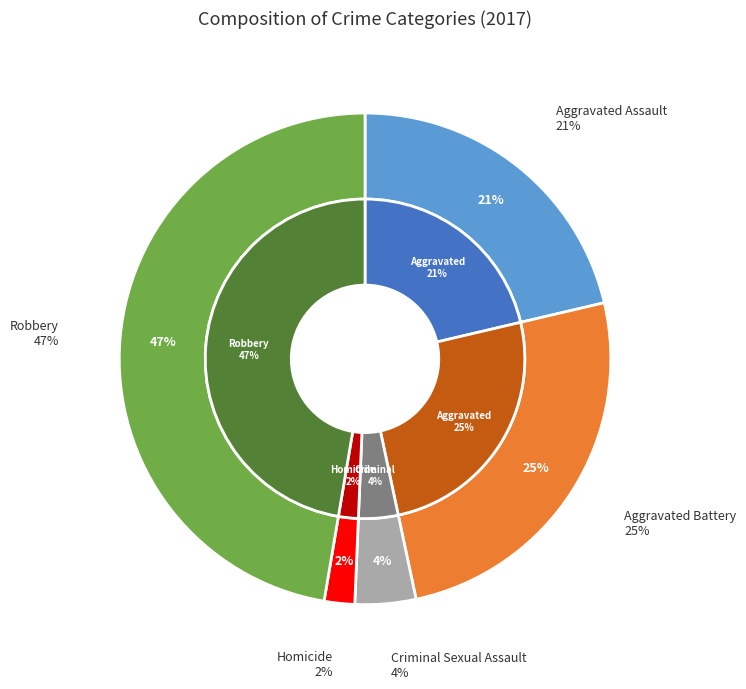

How many slices are in this pie chart?

5